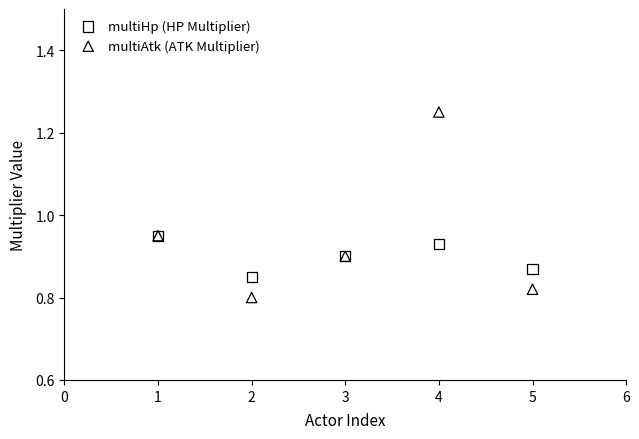

Which series contains the highest Y value?

multiAtk (ATK Multiplier)